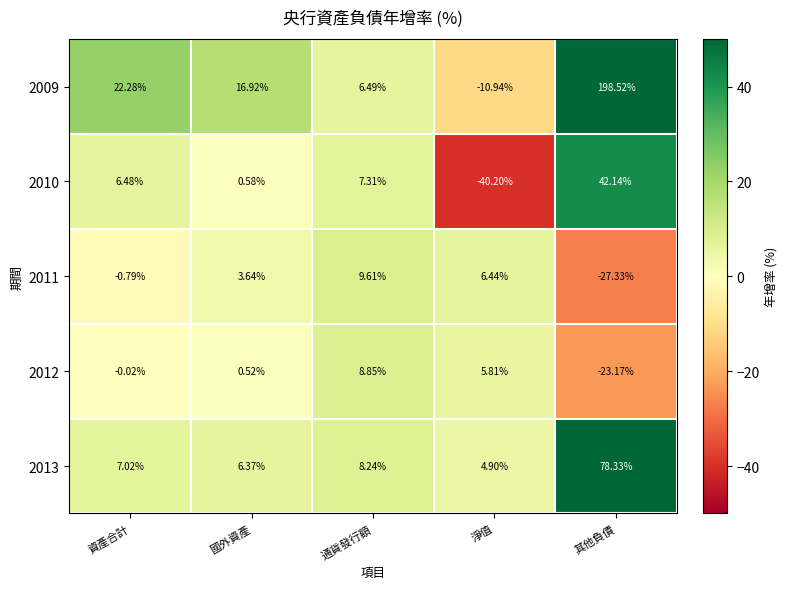

What is the greatest value displayed?

198.5